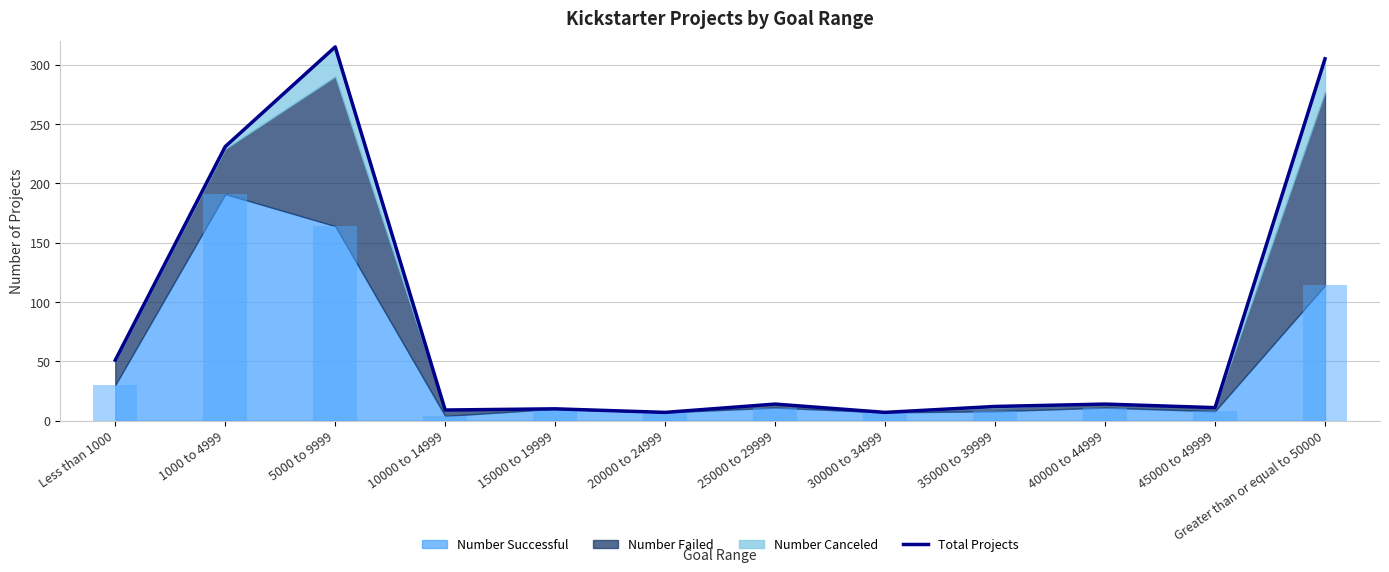

What is the value of the 7th bar from the left?

14